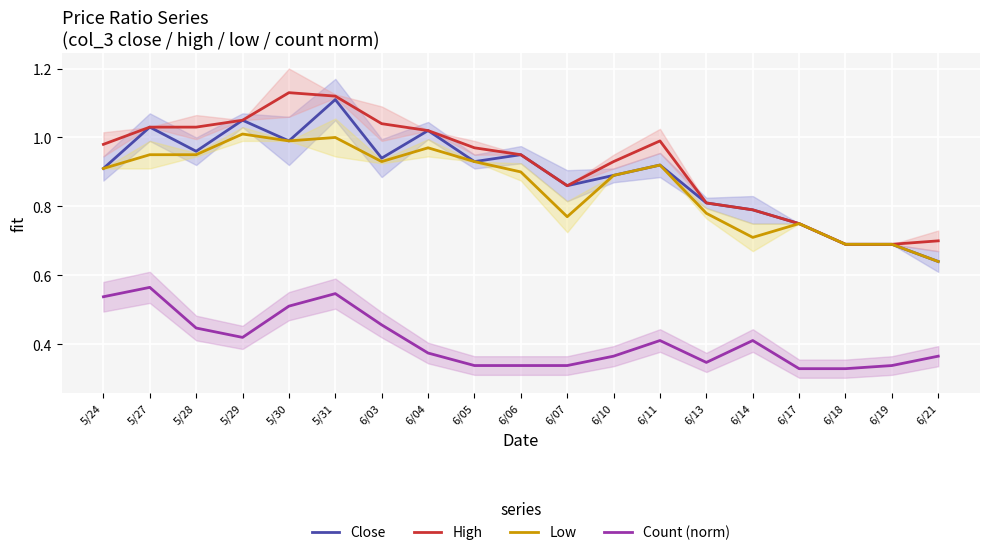

What is the sum of the Close values at 6/04 and 6/17?

1.8